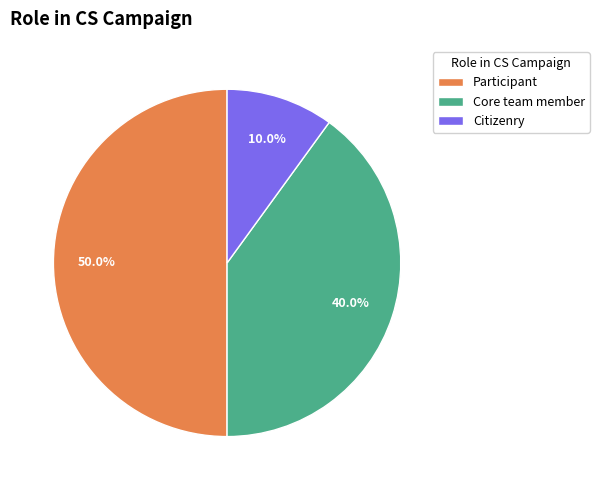

What is the ratio of the value at Citizenry to the value at Participant?

0.2